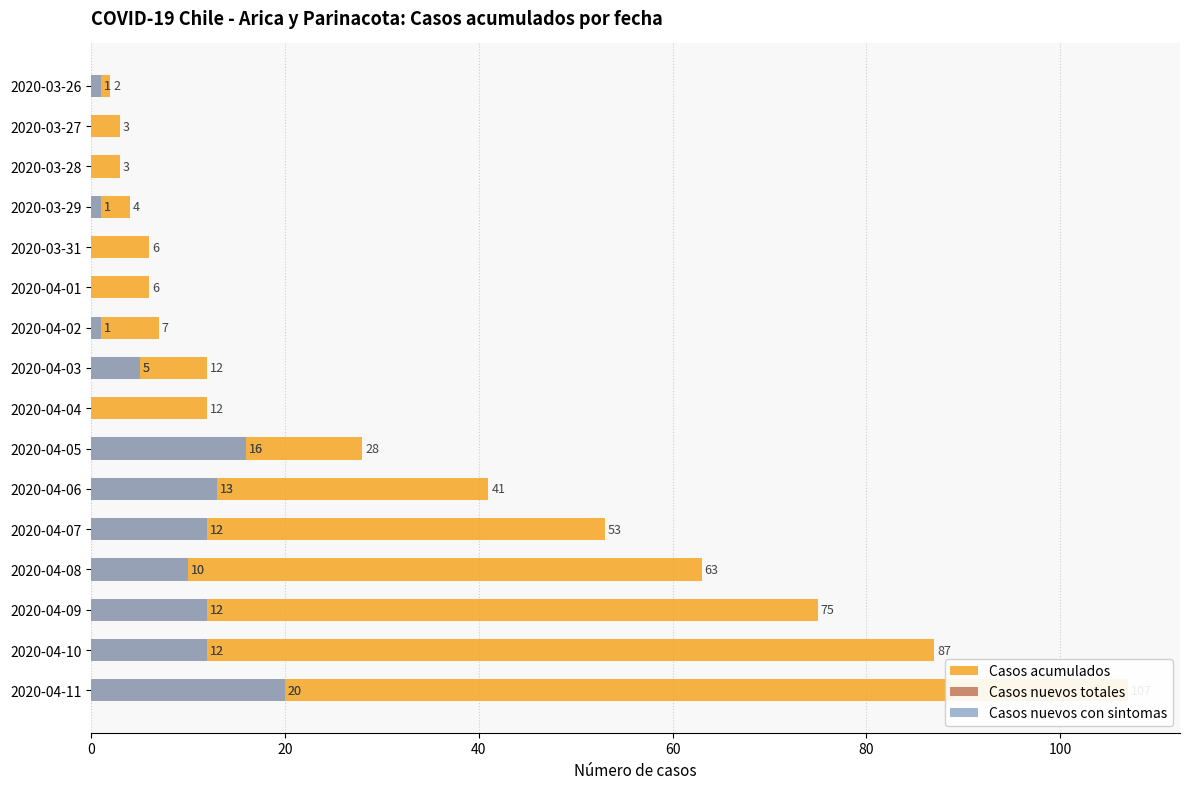

What is the difference between the maximum and minimum values in the Casos nuevos con sintomas series?

20